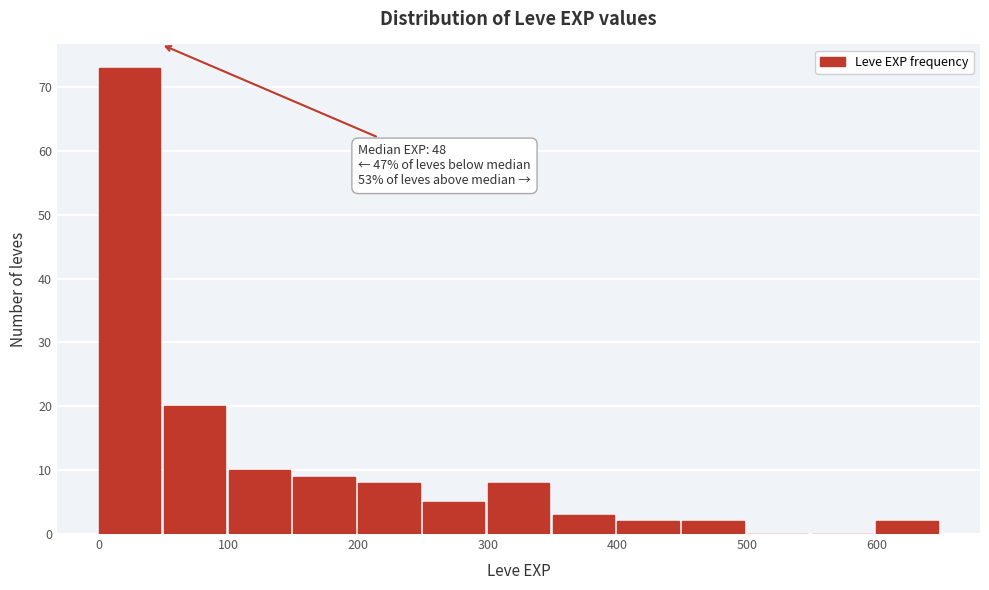

Over which range of the x-axis is the bar tallest?

0 to 50